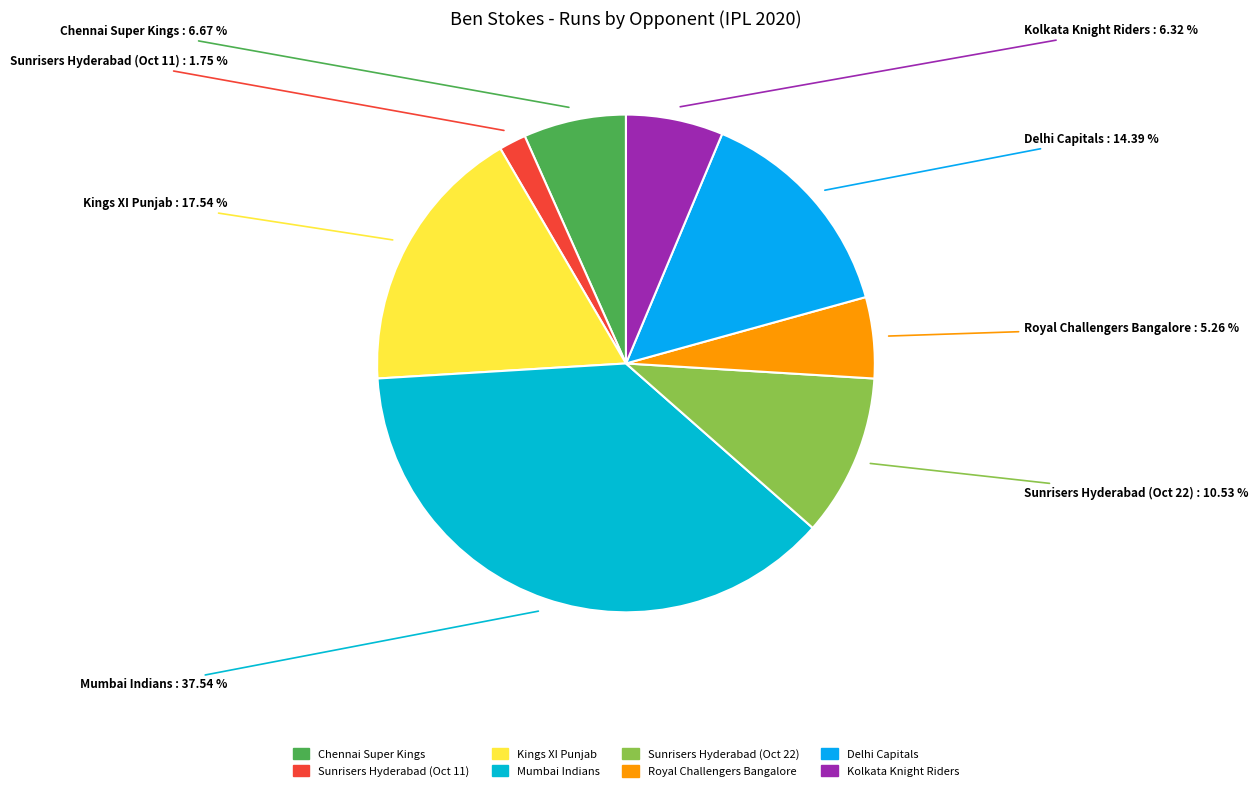

To the nearest percent, what portion does Royal Challengers Bangalore represent?

5%